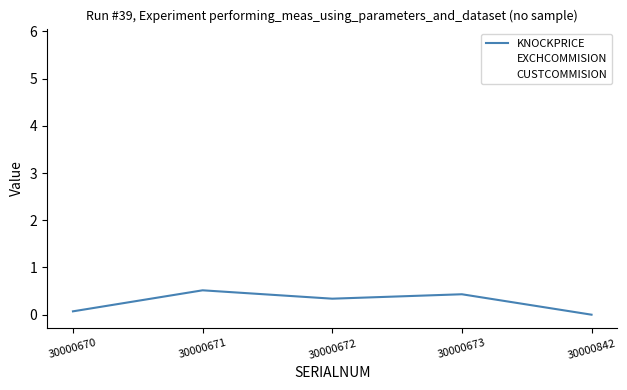

True or false: EXCHCOMMISION and CUSTCOMMISION cross at least once.

False